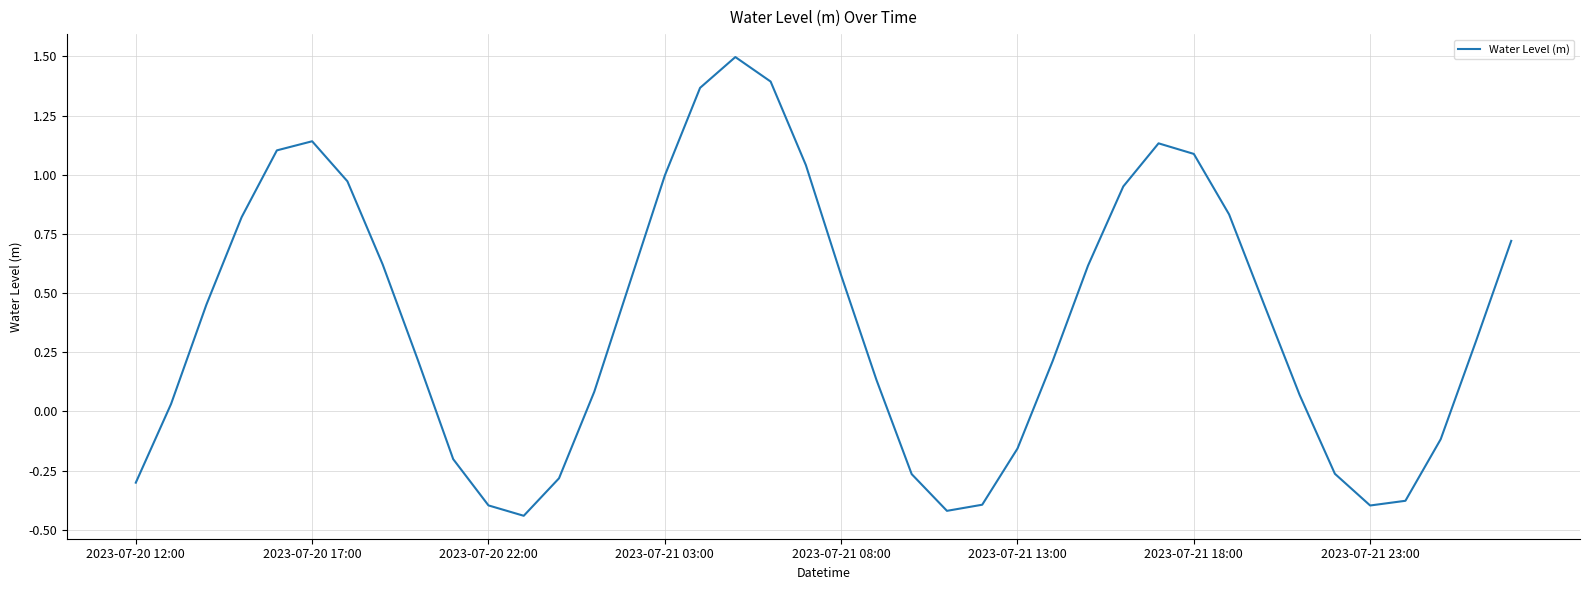

What is the difference between the maximum and minimum values?

1.9